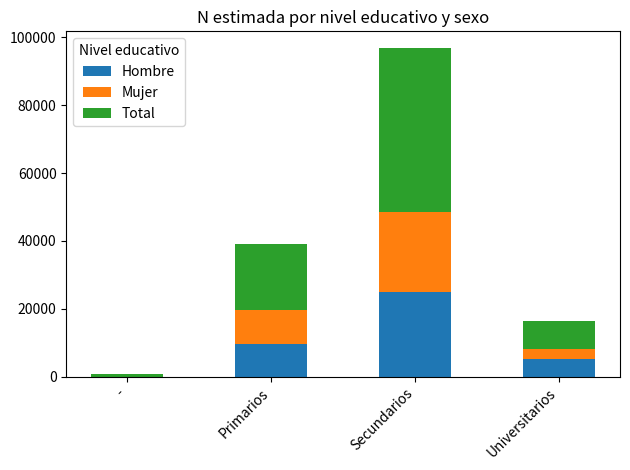

What is the sum of all Hombre values?

39703